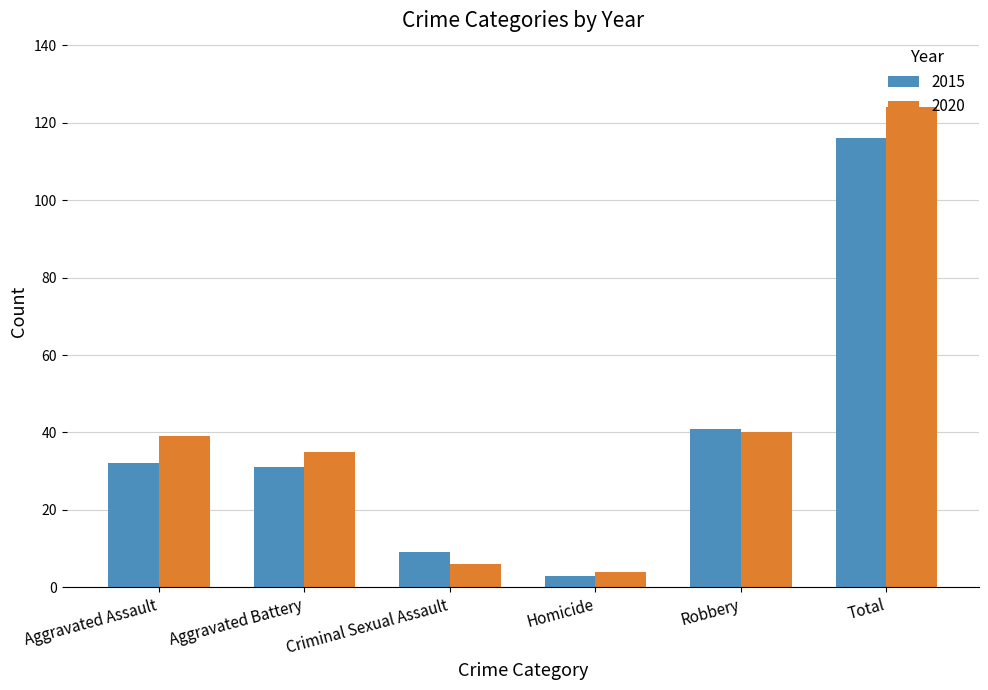

What are all the series names shown in the legend?

2015, 2020